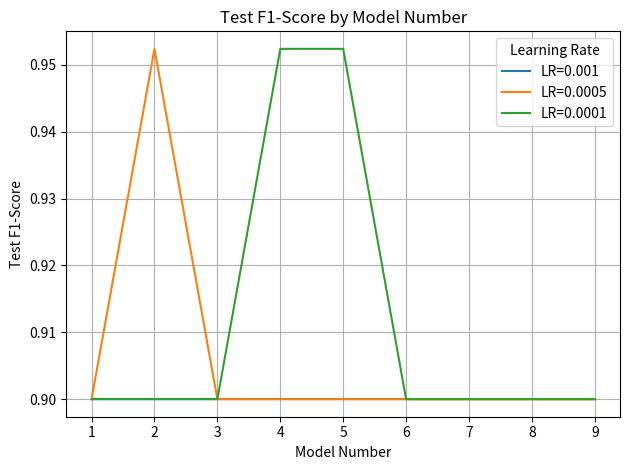

Is the value of LR=0.0005 at 8 greater than the value of LR=0.0001 at 5?

No